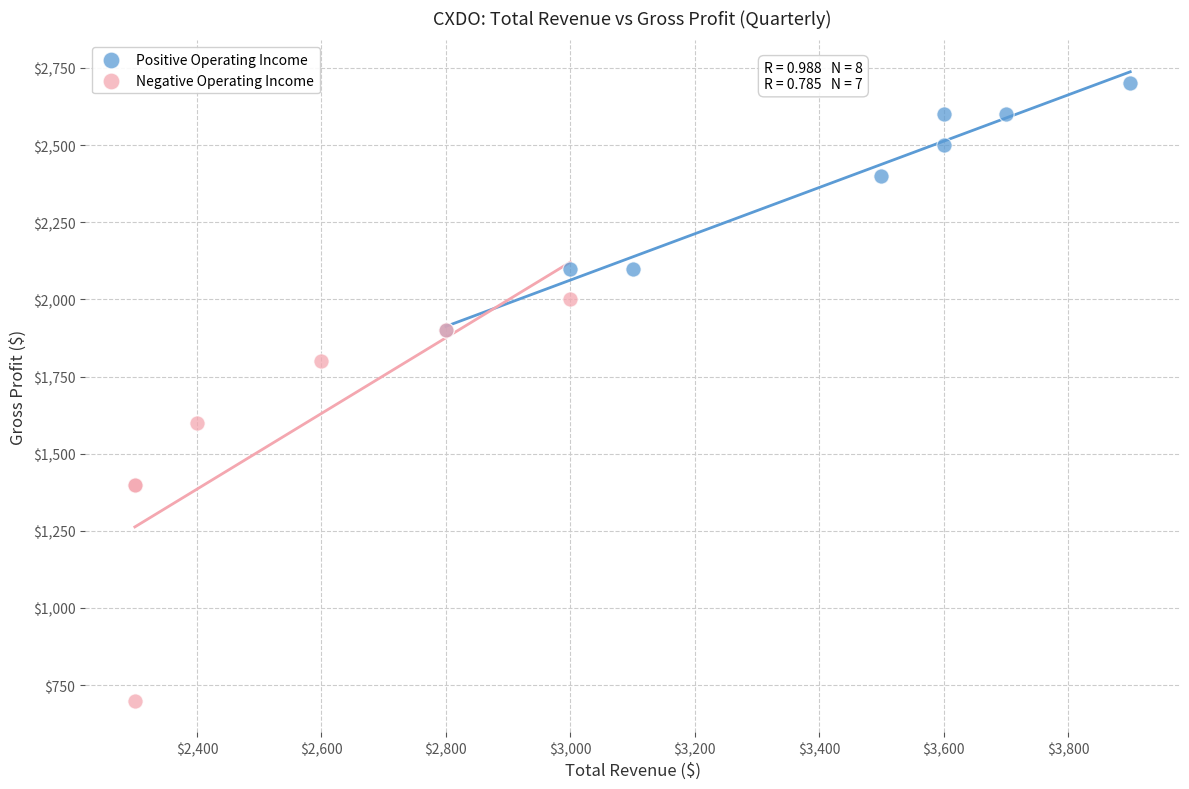

Which series has the largest Y range (max minus min)?

Negative Operating Income